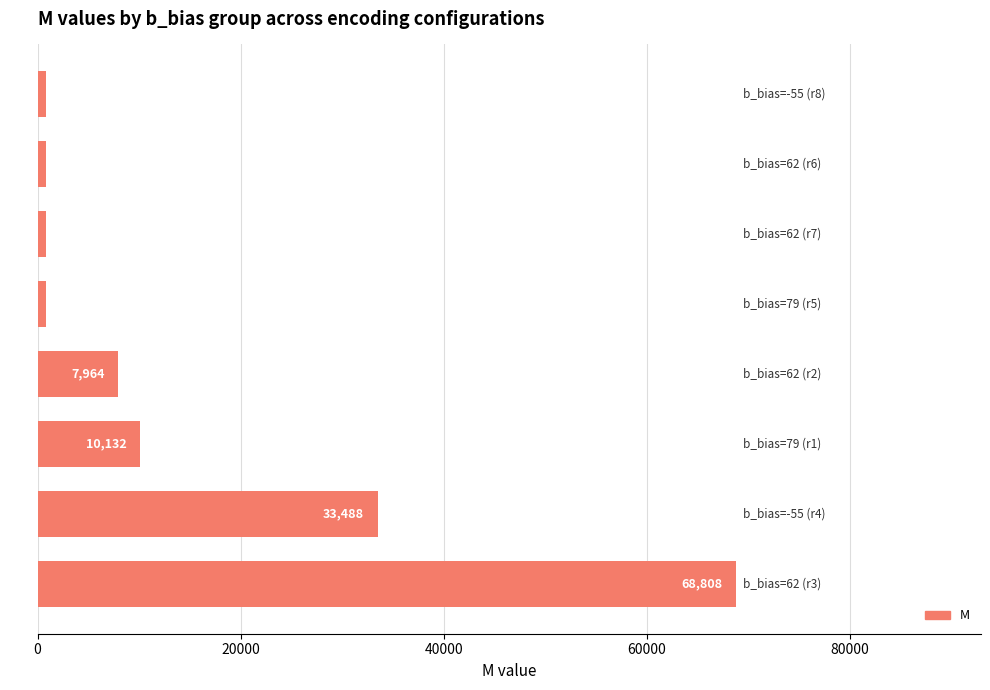

What is the difference between the second highest and minimum values?

32632